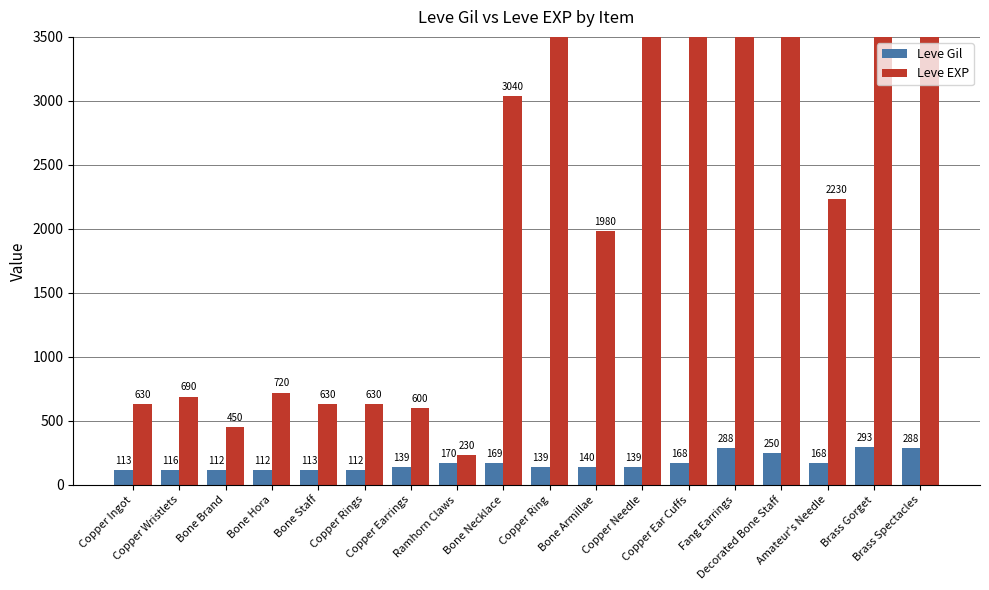

How many distinct data groups are displayed?

2